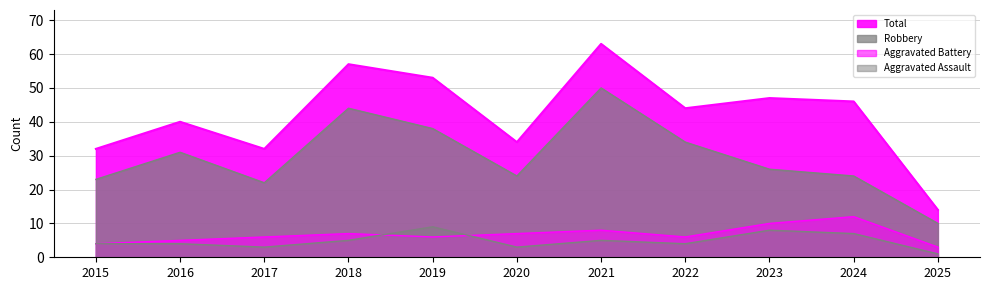

Read the Total value at 2015, to the nearest 10.

30